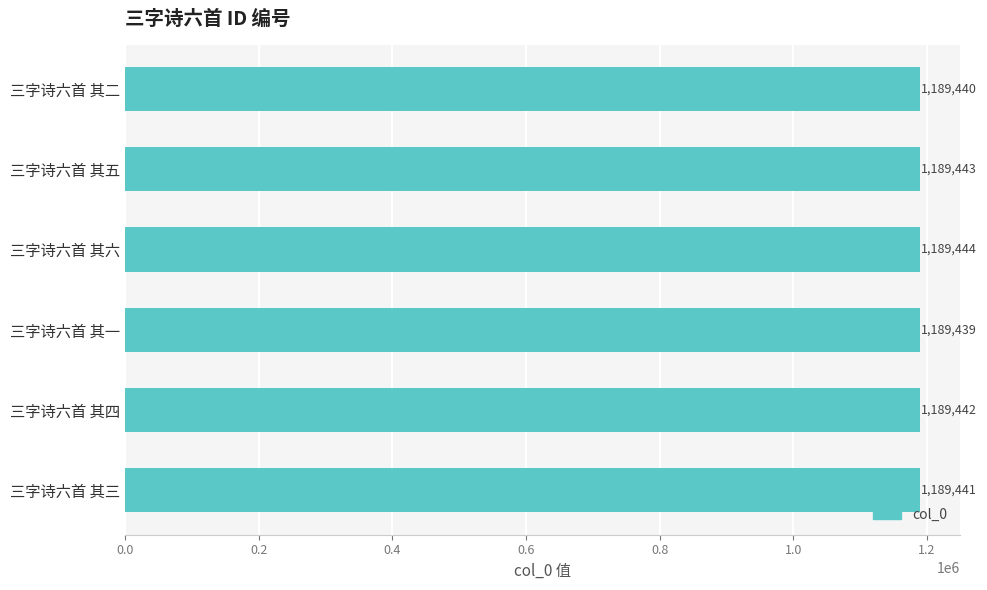

Approximately how many times larger is the value at 三字诗六首 其二 compared to 三字诗六首 其六?

1.0